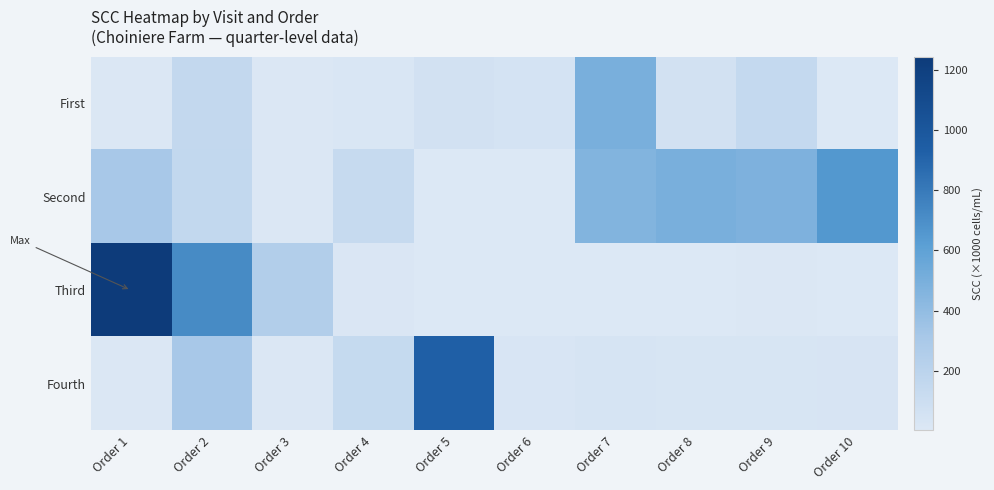

Which series has the widest spread of values?

Third